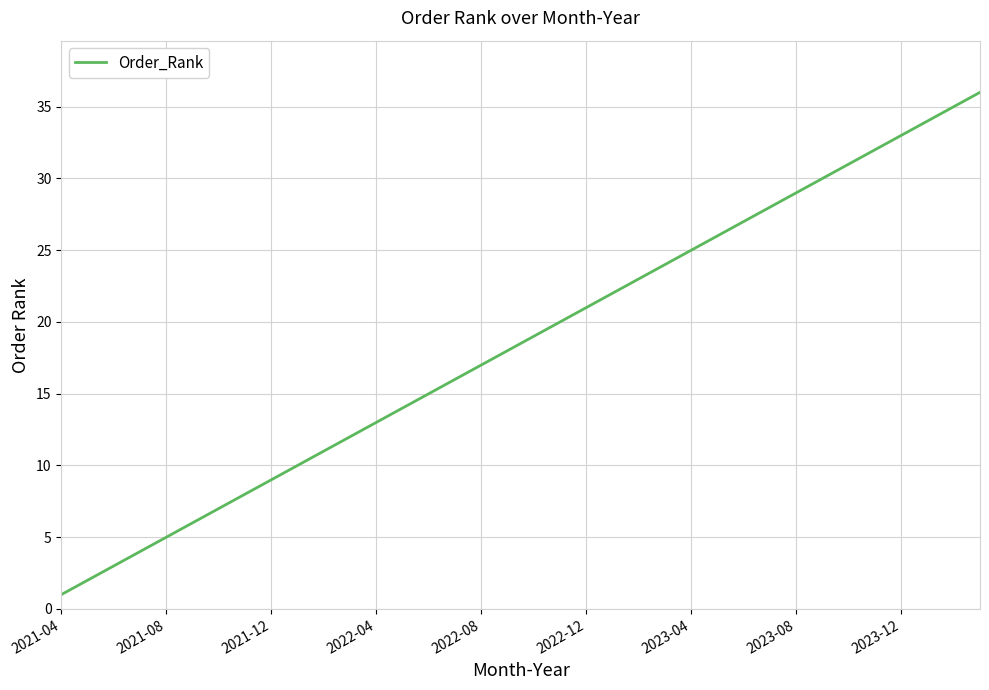

What is the maximum value shown in the chart?

36